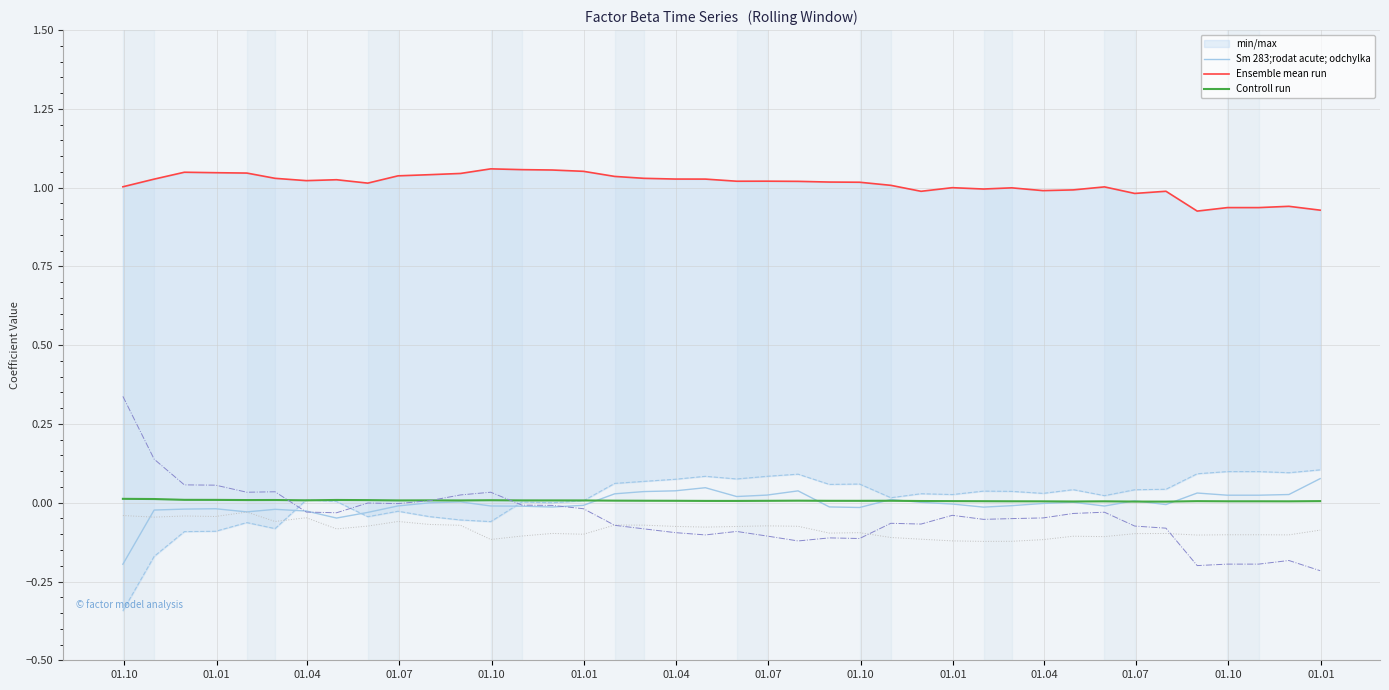

Reading left to right, what are all the values shown in this chart?

Sm 283;rodat acute; odchylka: -0.2	-0.0	-0.0	-0.0	-0.0	-0.0	-0.0	-0.0	-0.0	-0.0	-0.0	0.0	-0.0	-0.0	-0.0	-0.0	0.0	0.0	0.0	0.0	0.0	0.0	0.0	-0.0	-0.0	0.0	0.0	-0.0	-0.0	-0.0	-0.0	0.0	-0.0	0.0	-0.0	0.0	0.0	0.0	0.0	0.1
Ensemble mean run: 1.0	1.0	1.0	1.0	1.0	1.0	1.0	1.0	1.0	1.0	1.0	1.0	1.1	1.1	1.1	1.1	1.0	1.0	1.0	1.0	1.0	1.0	1.0	1.0	1.0	1.0	1.0	1.0	1.0	1.0	1.0	1.0	1.0	1.0	1.0	0.9	0.9	0.9	0.9	0.9
Controll run: 0.0	0.0	0.0	0.0	0.0	0.0	0.0	0.0	0.0	0.0	0.0	0.0	0.0	0.0	0.0	0.0	0.0	0.0	0.0	0.0	0.0	0.0	0.0	0.0	0.0	0.0	0.0	0.0	0.0	0.0	0.0	0.0	0.0	0.0	0.0	0.0	0.0	0.0	0.0	0.0